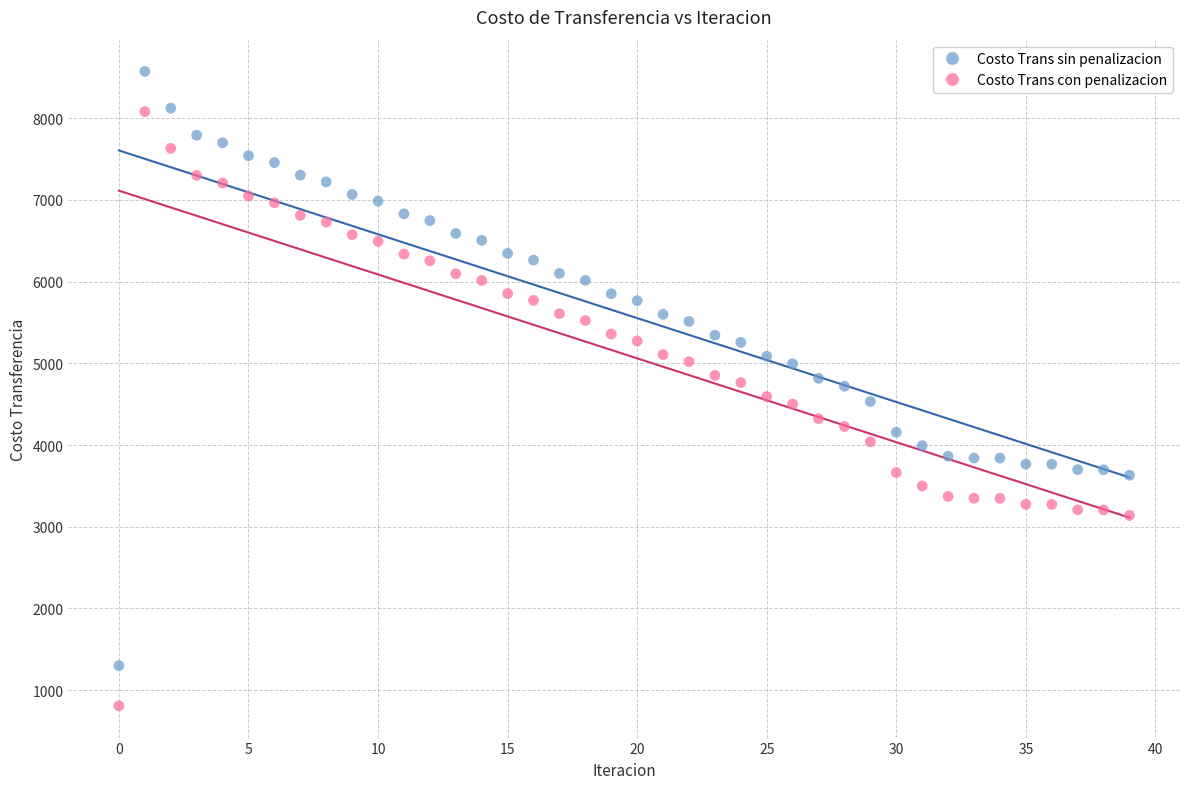

Across all data points, what is the range of Y values (max minus min)?

7765.3